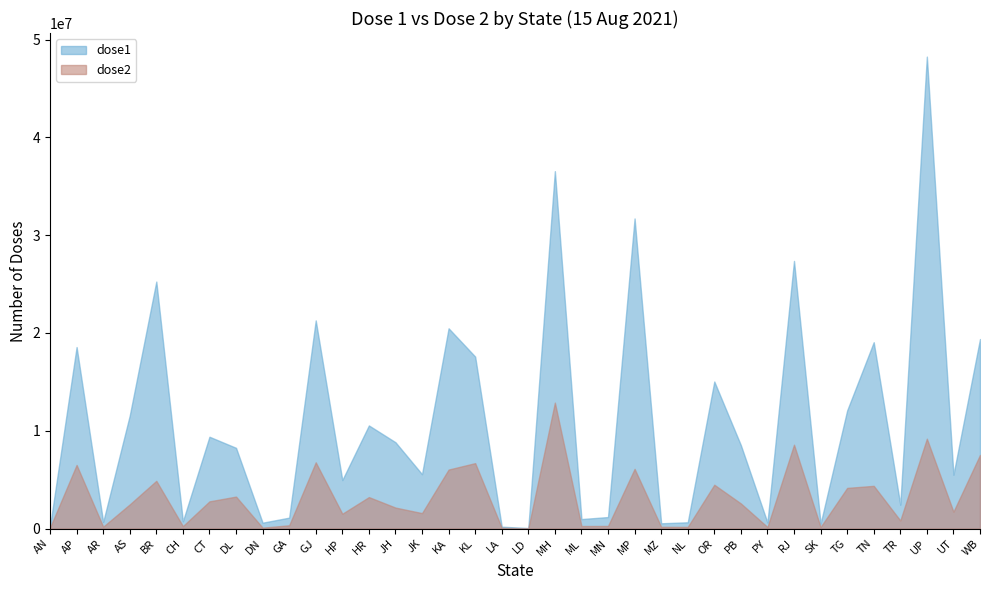

Where is the first local maximum for dose2?

AP